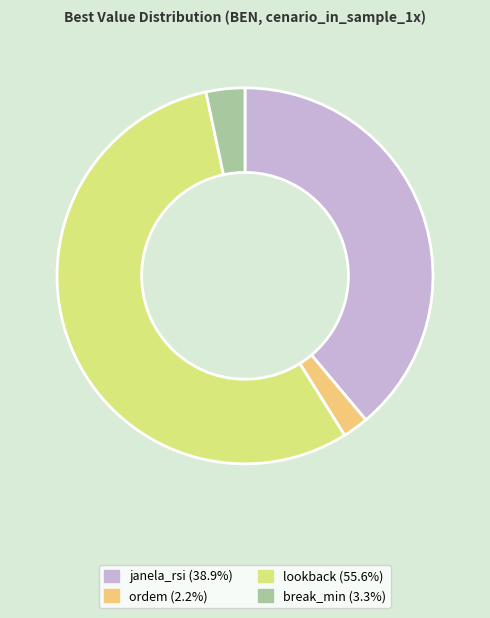

How many slices are in this pie chart?

4